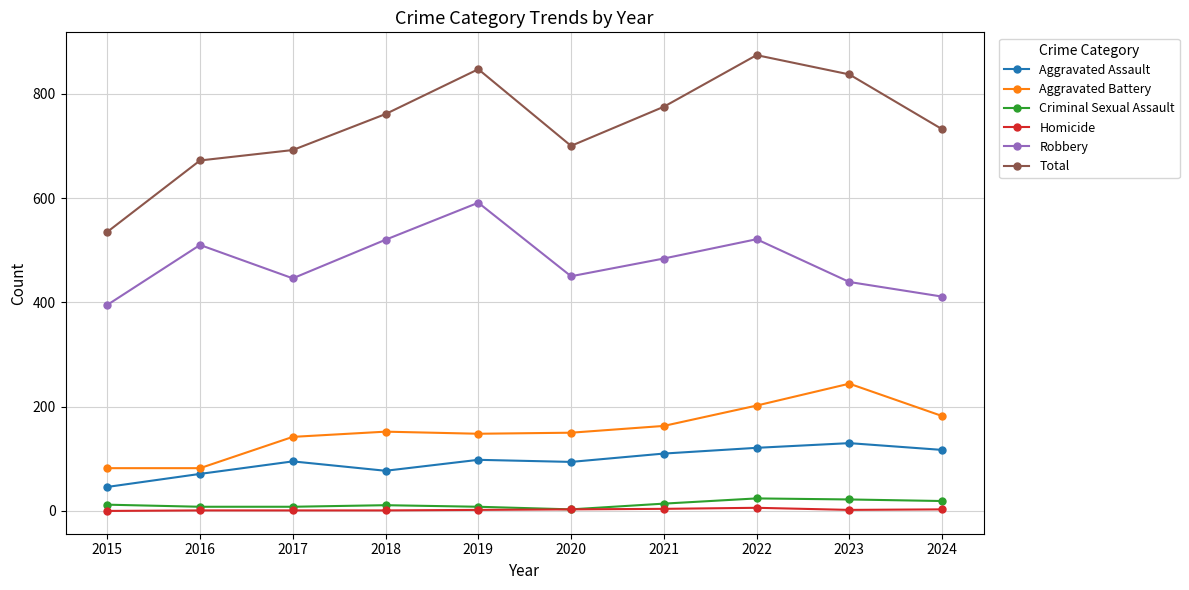

True or false: Homicide has a value of 1 at 2016.

True